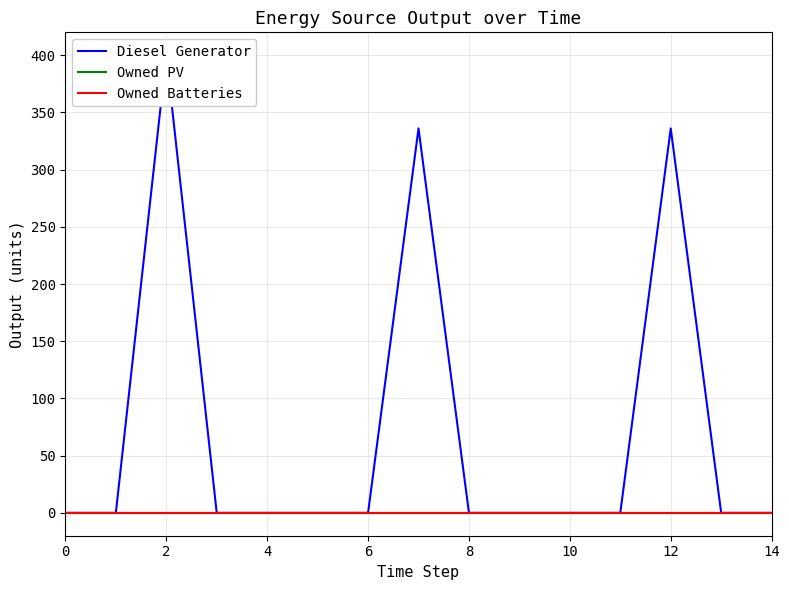

Is this an area chart (filled region under the line)?

No